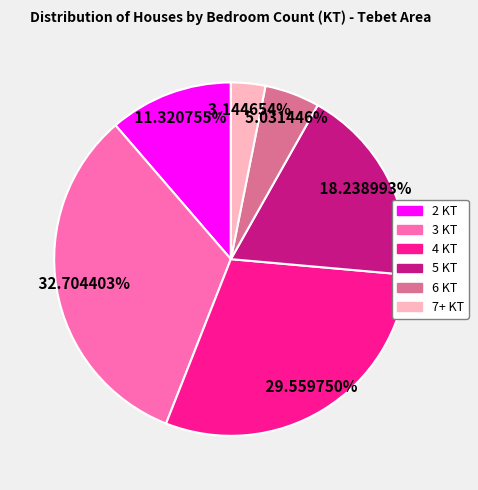

To the nearest percent, what is the difference between the 6 KT and 5 KT slice percentages?

13%